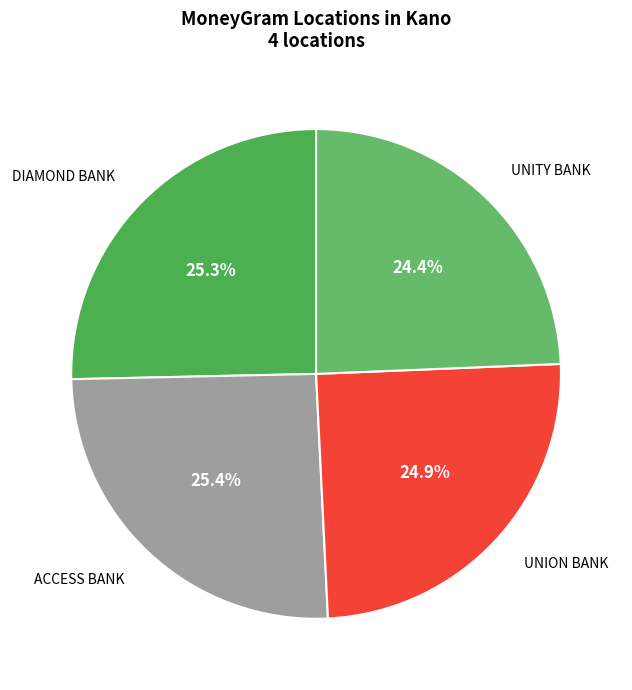

Rank the categories by value from highest to lowest.

ACCESS BANK PLC - DAWANUA MINI KANO, DIAMOND BANK PLC - DAWANUA MINI KANO, UNION BANK OF NIGERIA PLC - #258 - KANO, UNITY BANK PLC - #355 - KANO - KOFAR RUW